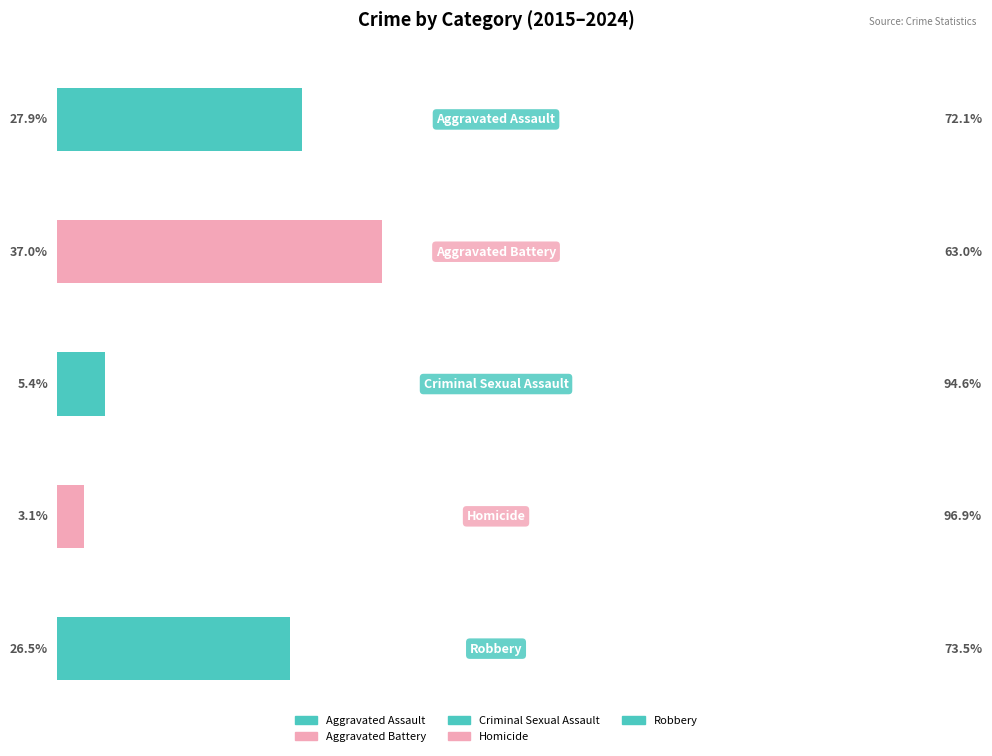

Are the bars horizontal?

Yes